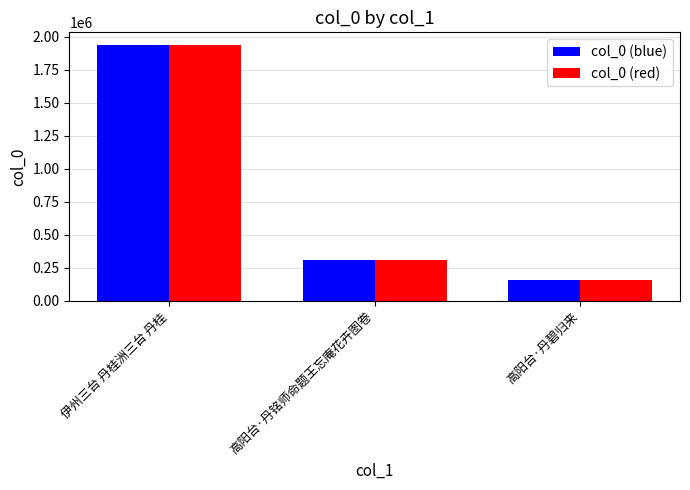

Reading right to left, list all the values displayed in this chart.

col_0 (blue): 162428	307867	1937090
col_0 (red): 162428	307867	1937090